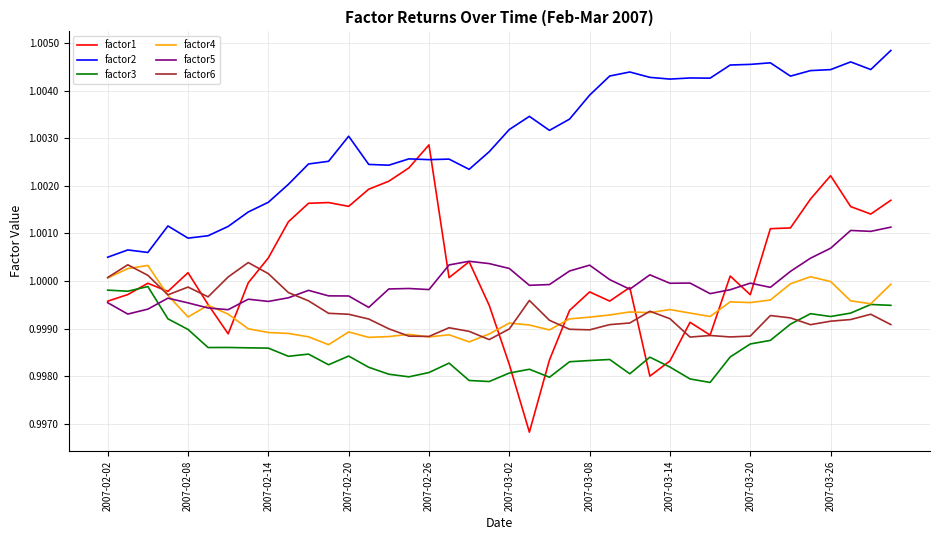

Does the chart display data point markers on the line(s)?

No